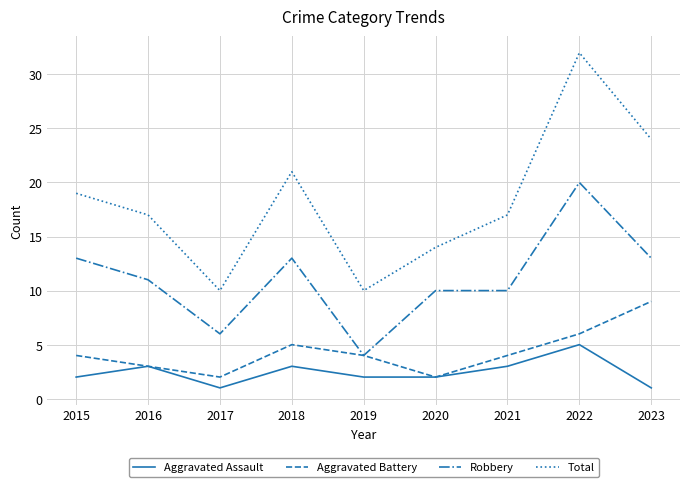

Read the Aggravated Assault value at 2022.

5